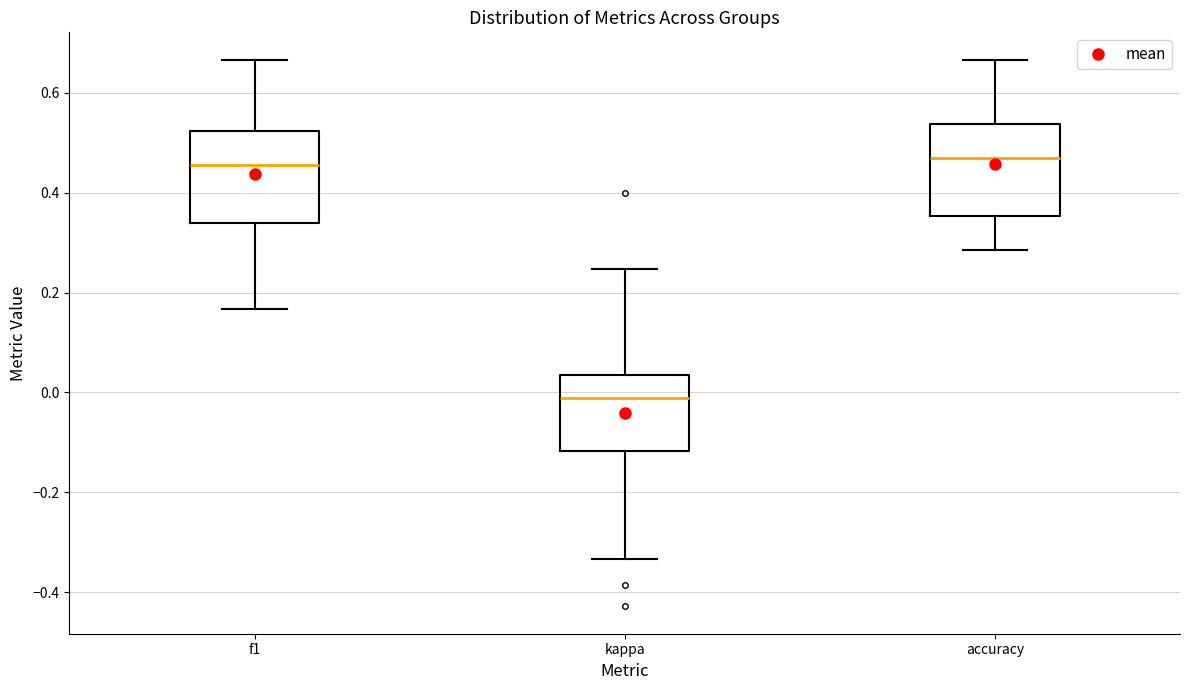

Where is the upper edge of the box for kappa on the y-axis? The values are not printed on the chart, so give them approximately, as read against the axis.

0.04